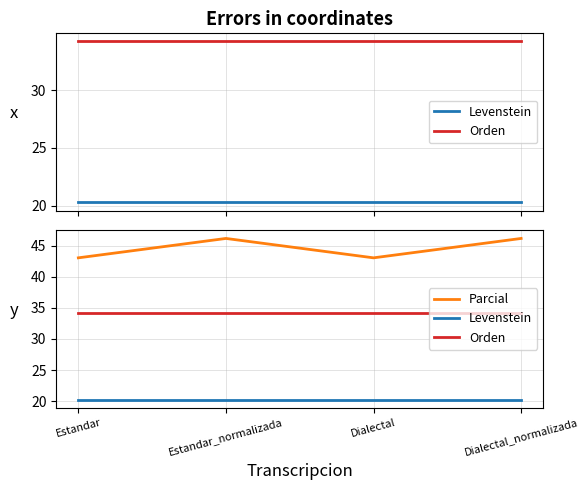

Is it true that Orden equals 34.2 at Dialectal_normalizada?

True